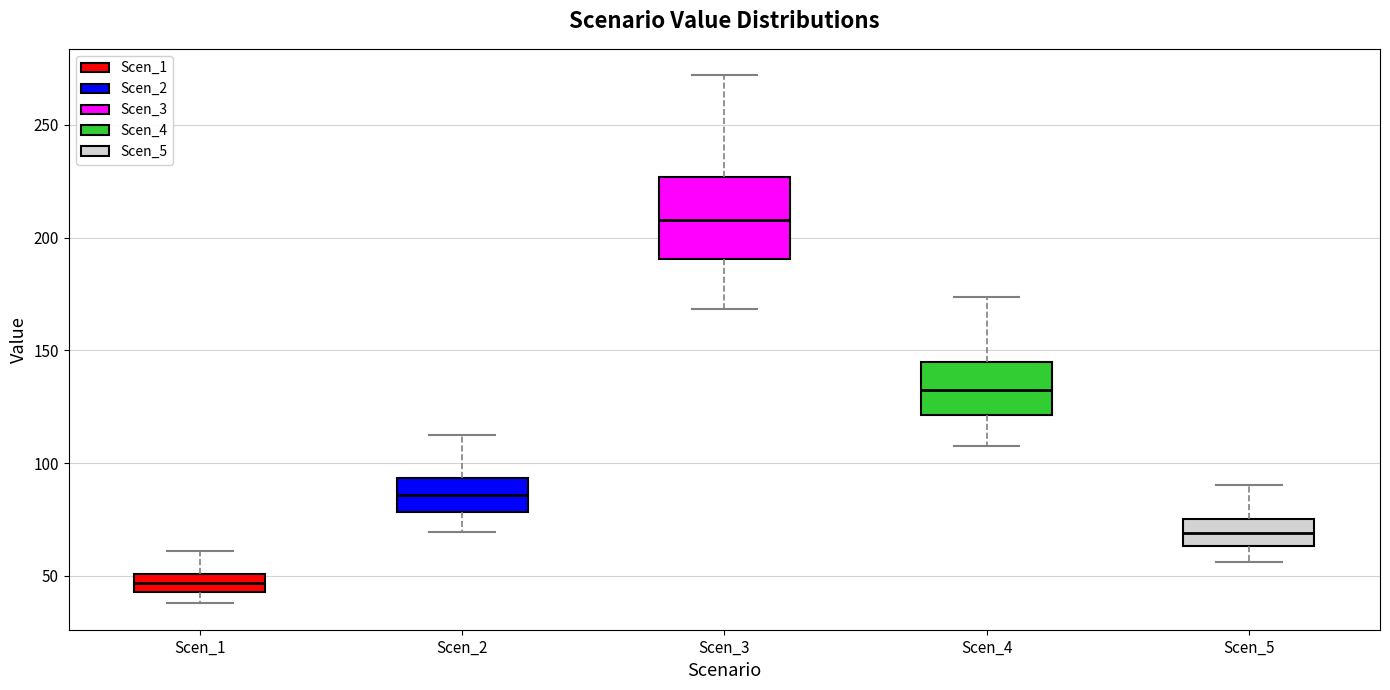

Comparing the boxes themselves (not the whiskers), which one is the tallest?

Scen_3